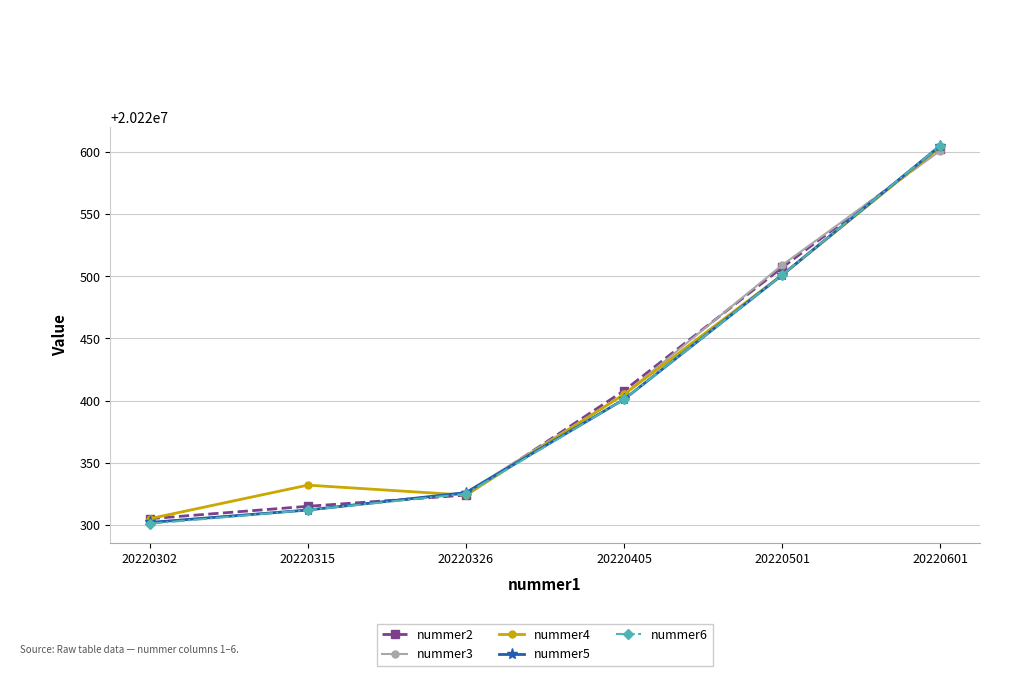

Does the chart display data point markers on the line(s)?

Yes